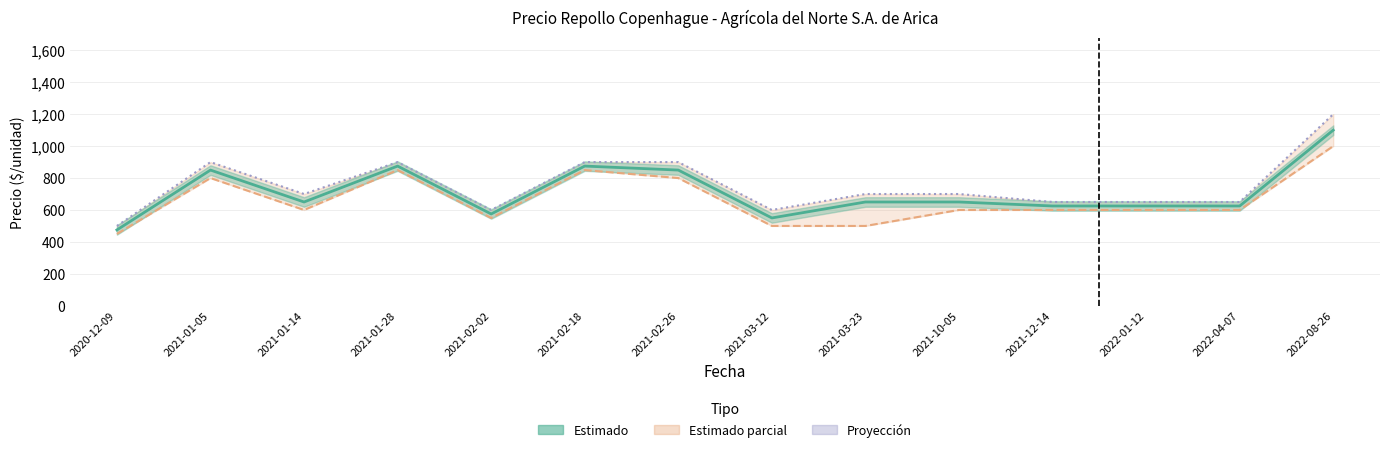

Is it true that Precio promedio ponderado equals 856 at 2021-10-05?

False